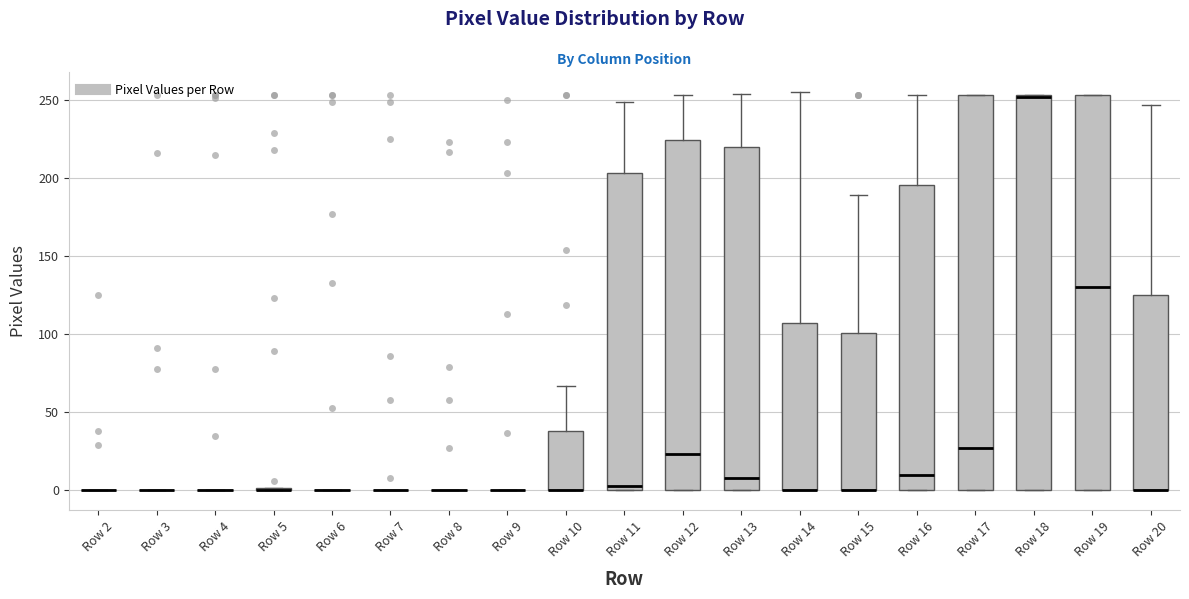

Reading left to right, read every box against the y-axis: the position of its median line, the range the box covers, and the ends of its whiskers. The values are not printed on the chart, so give them approximately, as read against the axis.

Row 2: box collapsed to a line at 0, whiskers 0 to 0
Row 3: box collapsed to a line at 0, whiskers 0 to 0
Row 4: box collapsed to a line at 0, whiskers 0 to 0
Row 5: box collapsed to a line at 0, whiskers 0 to 0
Row 6: box collapsed to a line at 0, whiskers 0 to 0
Row 7: box collapsed to a line at 0, whiskers 0 to 0
Row 8: box collapsed to a line at 0, whiskers 0 to 0
Row 9: box collapsed to a line at 0, whiskers 0 to 0
Row 10: median 0 (drawn on the box's lower edge), box 0 to 40, whiskers 0 to 65
Row 11: median 5, box 0 to 205, whiskers 0 to 250
Row 12: median 25, box 0 to 225, whiskers 0 to 255
Row 13: median 10, box 0 to 220, whiskers 0 to 255
Row 14: median 0 (drawn on the box's lower edge), box 0 to 105, whiskers 0 to 255
Row 15: median 0 (drawn on the box's lower edge), box 0 to 100, whiskers 0 to 190
Row 16: median 10, box 0 to 195, whiskers 0 to 255
Row 17: median 25, box 0 to 255, whiskers 0 to 255
Row 18: median 250 (drawn on the box's upper edge), box 0 to 255, whiskers 0 to 255
Row 19: median 130, box 0 to 255, whiskers 0 to 255
Row 20: median 0 (drawn on the box's lower edge), box 0 to 125, whiskers 0 to 245